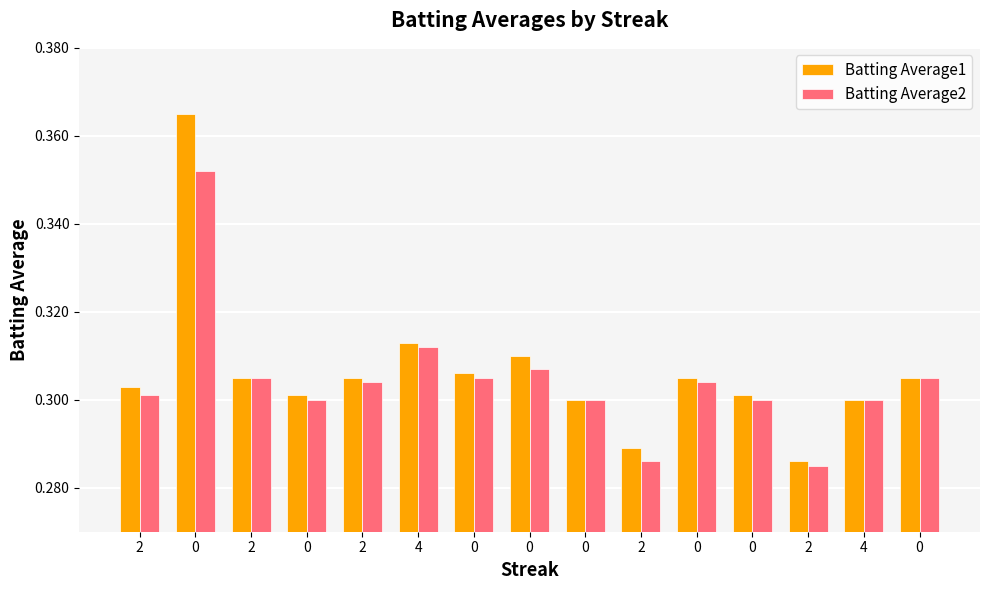

How many bars are there in total?

30